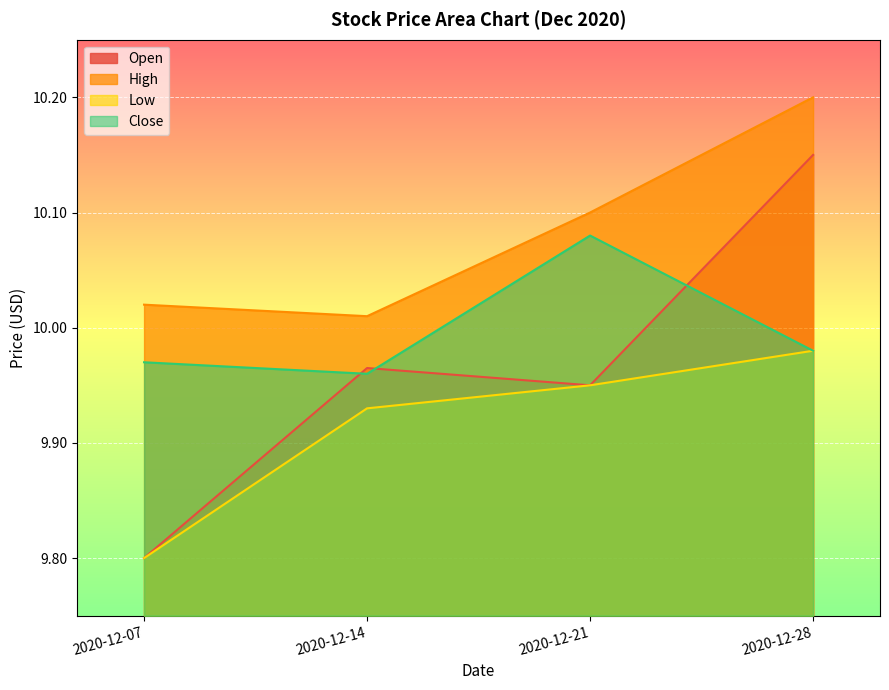

The value of Open at 2020-12-28 is 10.2. True or false?

True